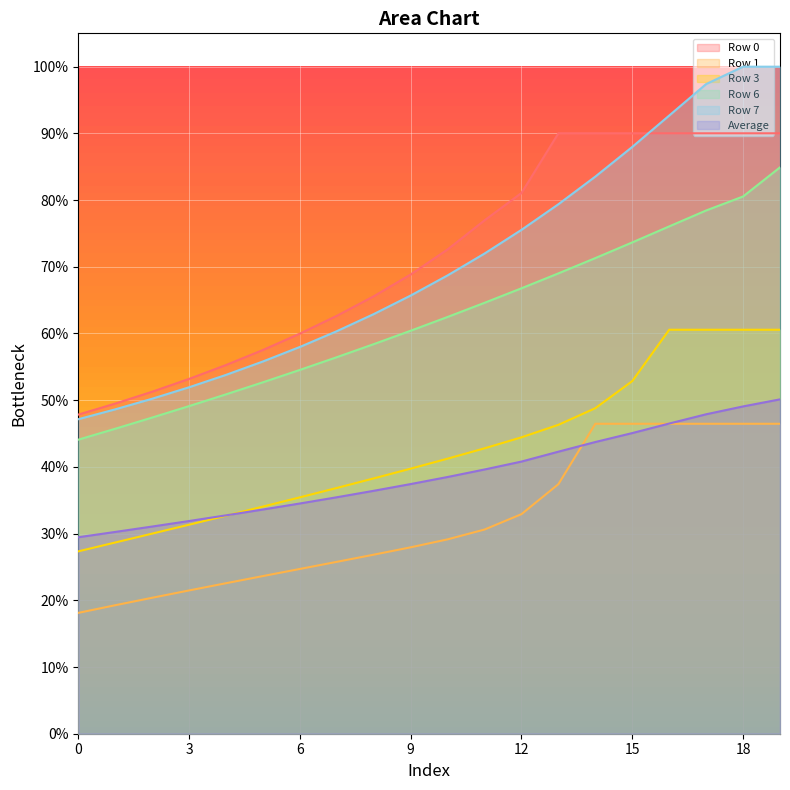

Between 3 and 17, which is larger?

17